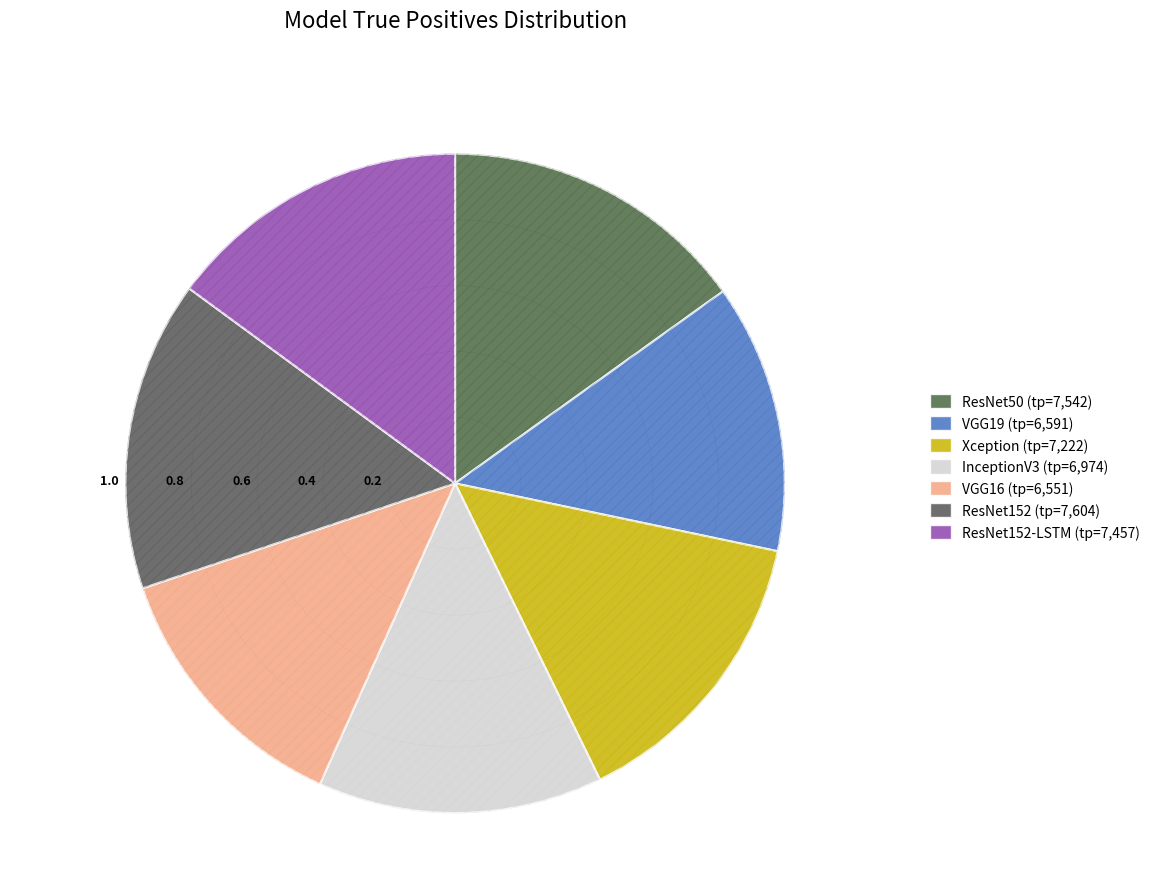

Which category has the biggest portion of the pie?

ResNet152